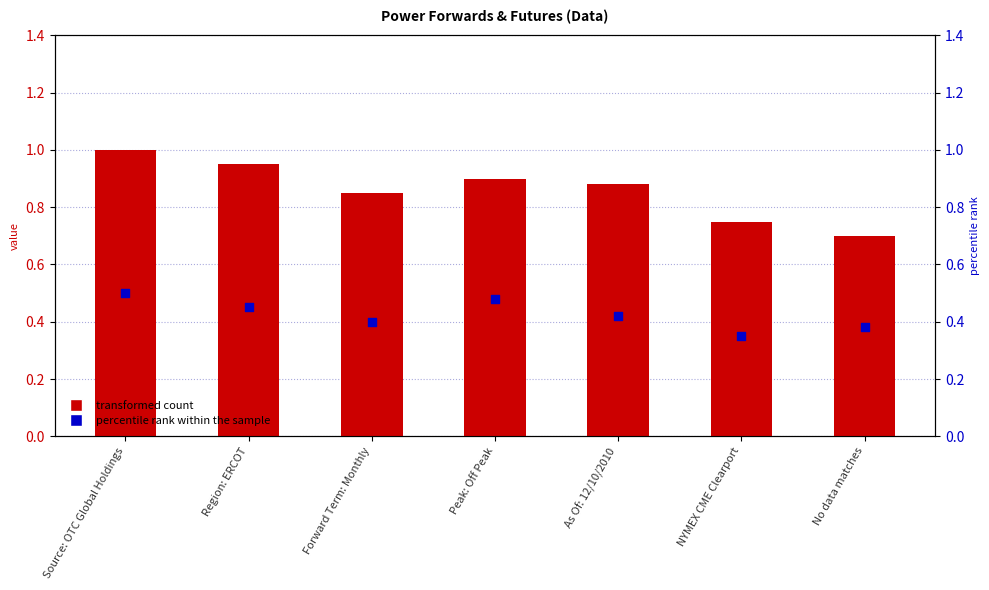

Is the value of transformed count at Forward Term: Monthly greater than the value of percentile rank within the sample at NYMEX CME Clearport?

Yes